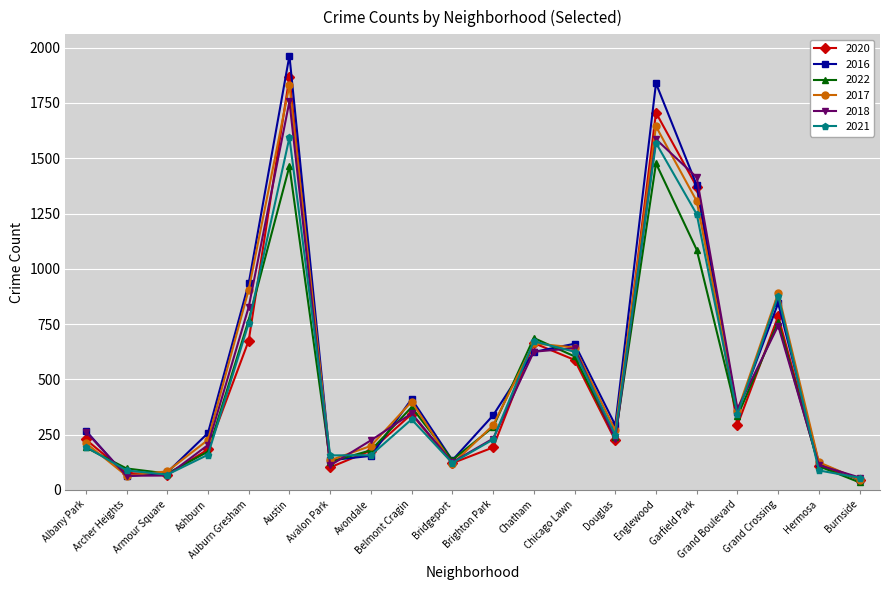

At which label is 2018 closest to 906?

Auburn Gresham